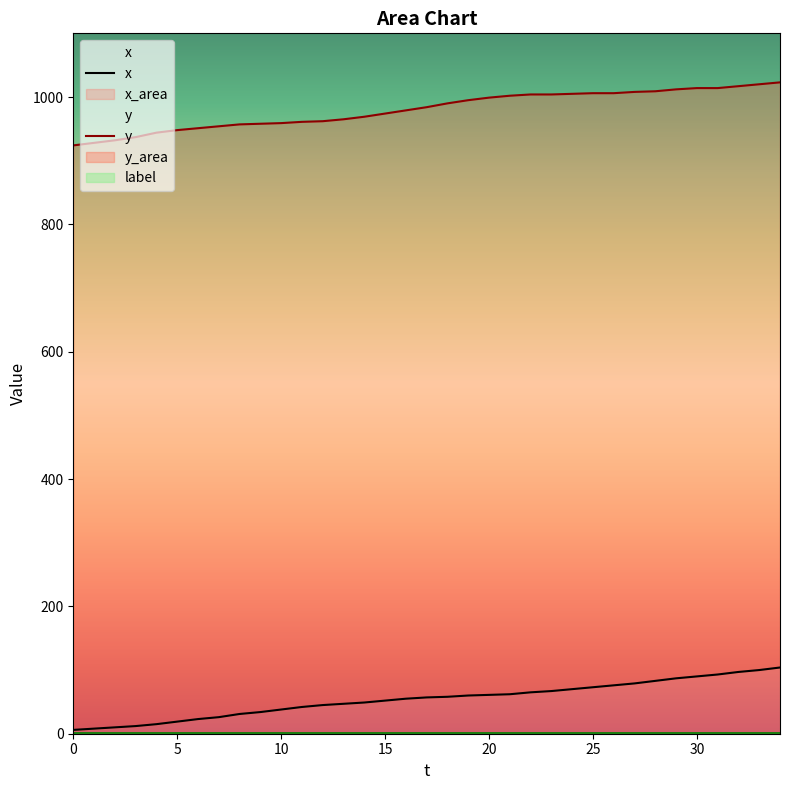

Rank the series at 28 from highest to lowest value.

y, x